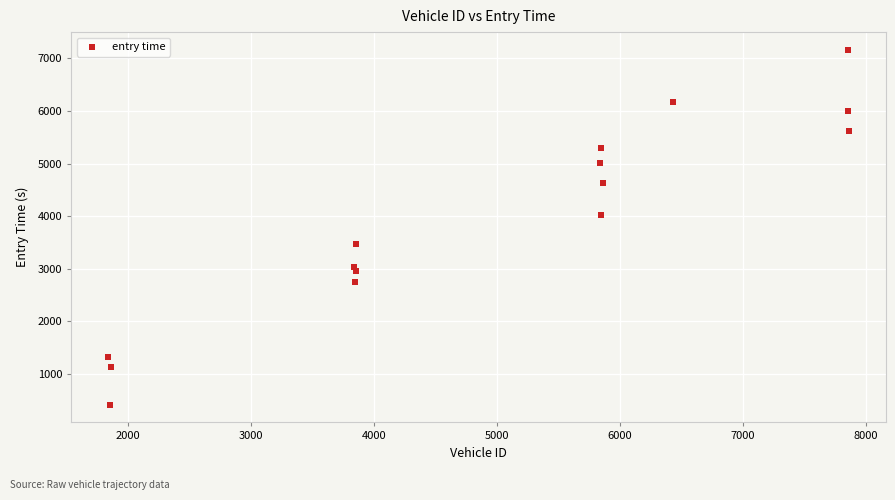

What Y value in the scatter plot is closest to 3788?

4029.6